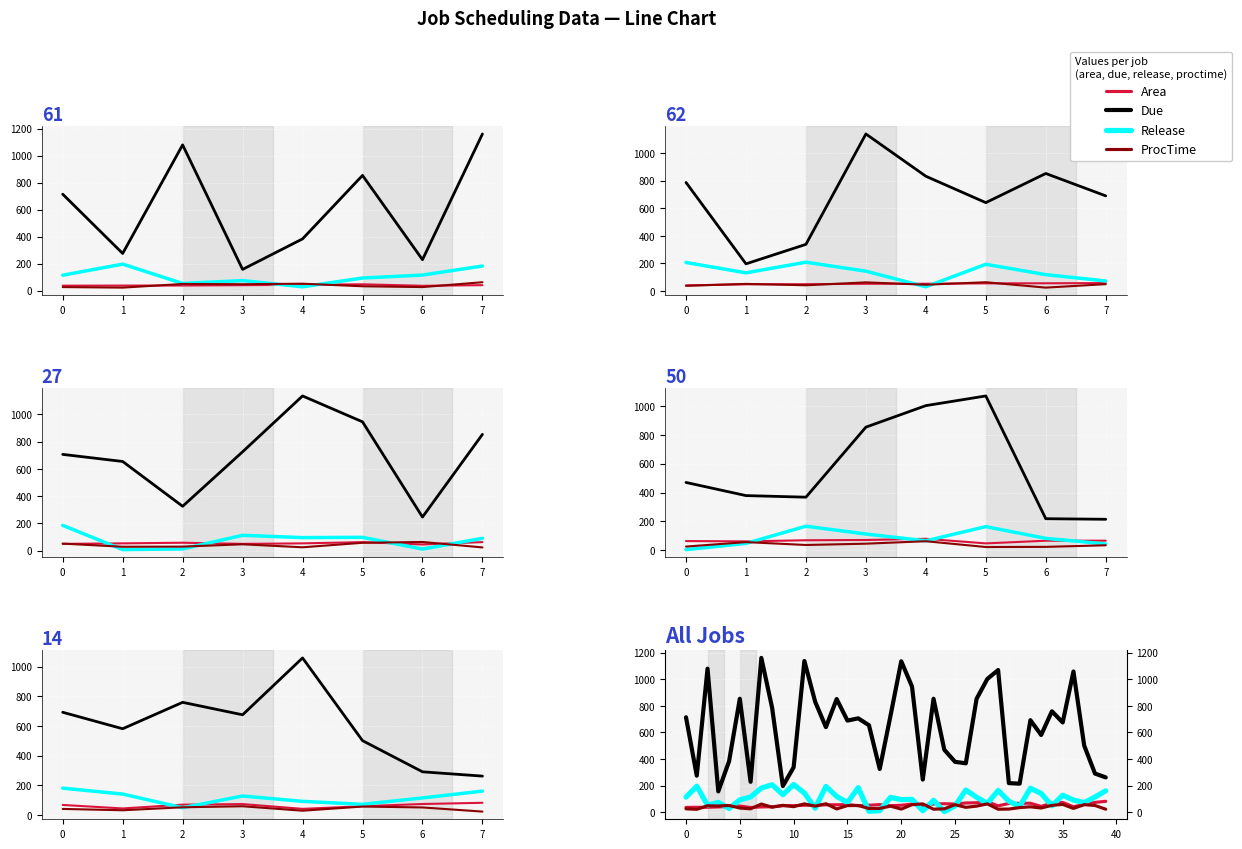

True or false: Release has a value of 349.6 at 0.

False